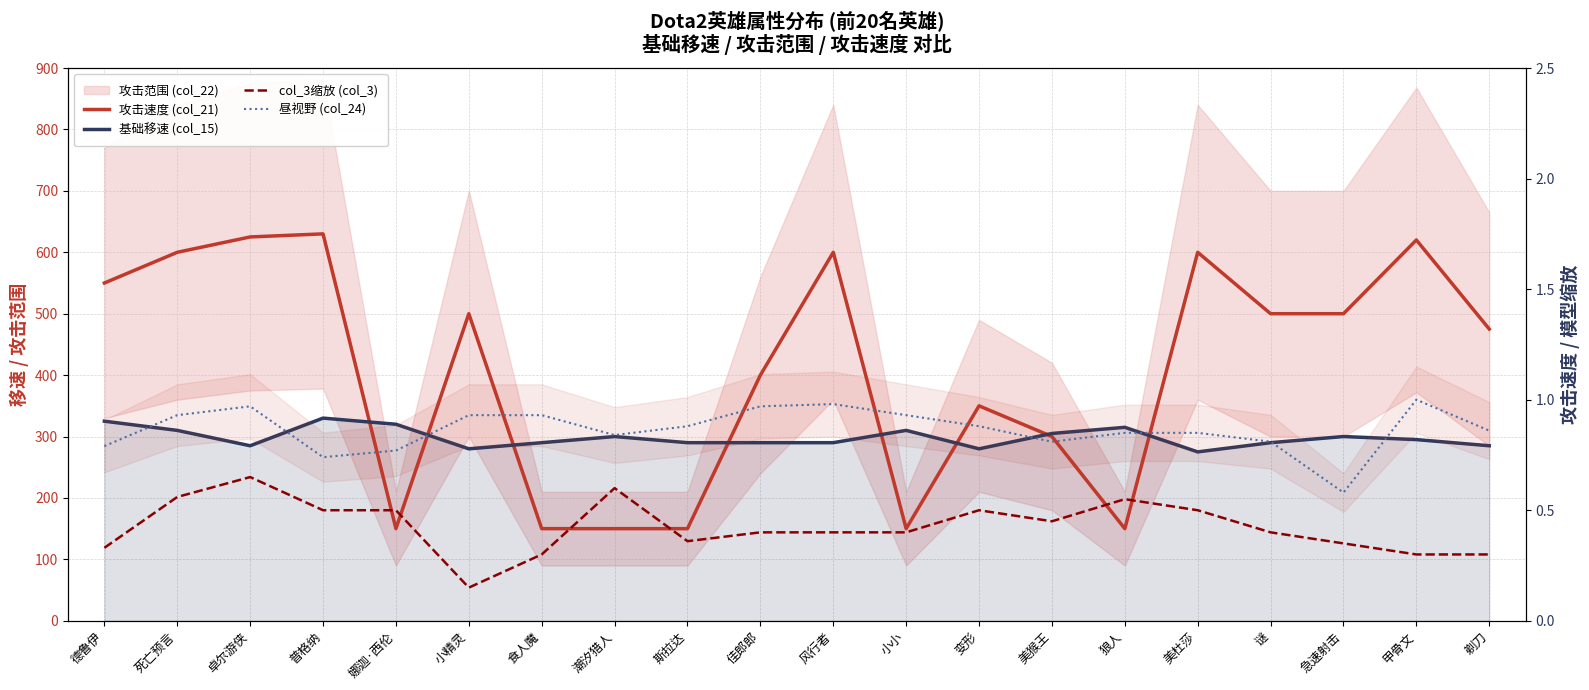

Reading right to left, what are all the values shown in this chart?

攻击速度 (col_21): 剃刀=475.0	甲骨文=620.0	急速射击=500.0	谜=500.0	美杜莎=600.0	狼人=150.0	美猴王=300.0	变形=350.0	小小=150.0	风行者=600.0	佳郎郎=400.0	斯拉达=150.0	潮汐猎人=150.0	食人魔=150.0	小精灵=500.0	娜迦·西伦=150.0	普格纳=630.0	卓尔游侠=625.0	死亡预言=600.0	德鲁伊=550.0
基础移速 (col_15): 剃刀=285.0	甲骨文=295.0	急速射击=300.0	谜=290.0	美杜莎=275.0	狼人=315.0	美猴王=305.0	变形=280.0	小小=310.0	风行者=290.0	佳郎郎=290.0	斯拉达=290.0	潮汐猎人=300.0	食人魔=290.0	小精灵=280.0	娜迦·西伦=320.0	普格纳=330.0	卓尔游侠=285.0	死亡预言=310.0	德鲁伊=325.0
col_3缩放 (col_3): 剃刀=0.3	甲骨文=0.3	急速射击=0.3	谜=0.4	美杜莎=0.5	狼人=0.6	美猴王=0.5	变形=0.5	小小=0.4	风行者=0.4	佳郎郎=0.4	斯拉达=0.4	潮汐猎人=0.6	食人魔=0.3	小精灵=0.1	娜迦·西伦=0.5	普格纳=0.5	卓尔游侠=0.7	死亡预言=0.6	德鲁伊=0.3
昼视野 (col_24): 剃刀=0.9	甲骨文=1.0	急速射击=0.6	谜=0.8	美杜莎=0.8	狼人=0.8	美猴王=0.8	变形=0.9	小小=0.9	风行者=1.0	佳郎郎=1.0	斯拉达=0.9	潮汐猎人=0.8	食人魔=0.9	小精灵=0.9	娜迦·西伦=0.8	普格纳=0.7	卓尔游侠=1.0	死亡预言=0.9	德鲁伊=0.8